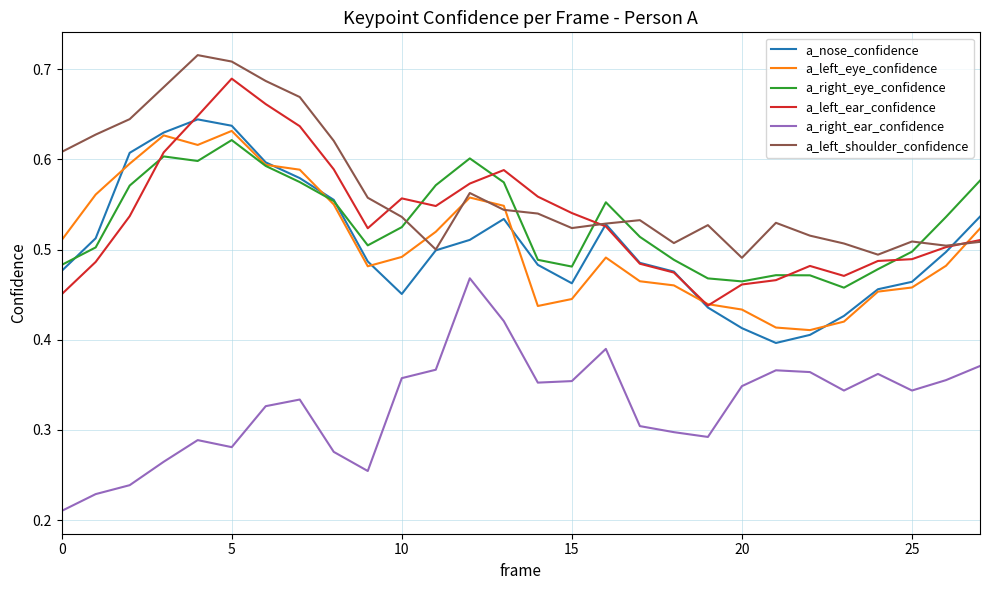

True or false: a_right_ear_confidence and a_right_eye_confidence cross at least once.

False